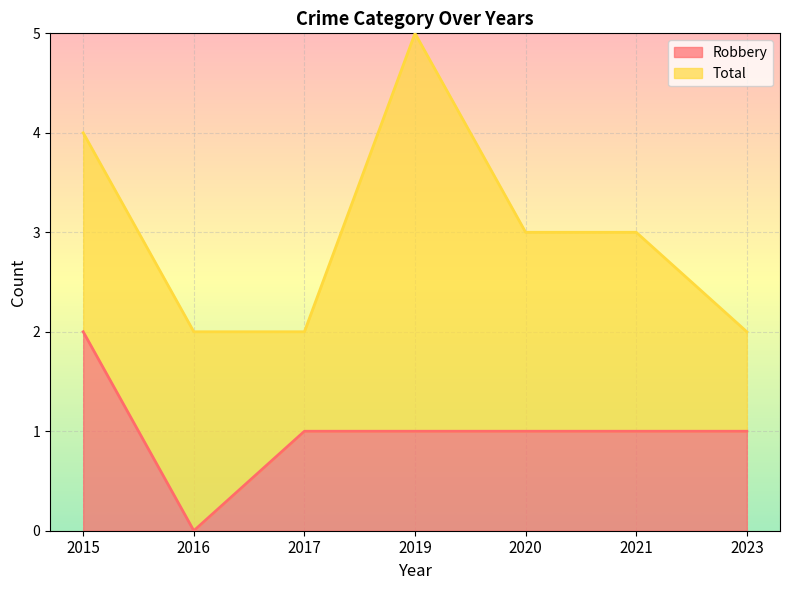

Count the values in the range 1 to 2.

6